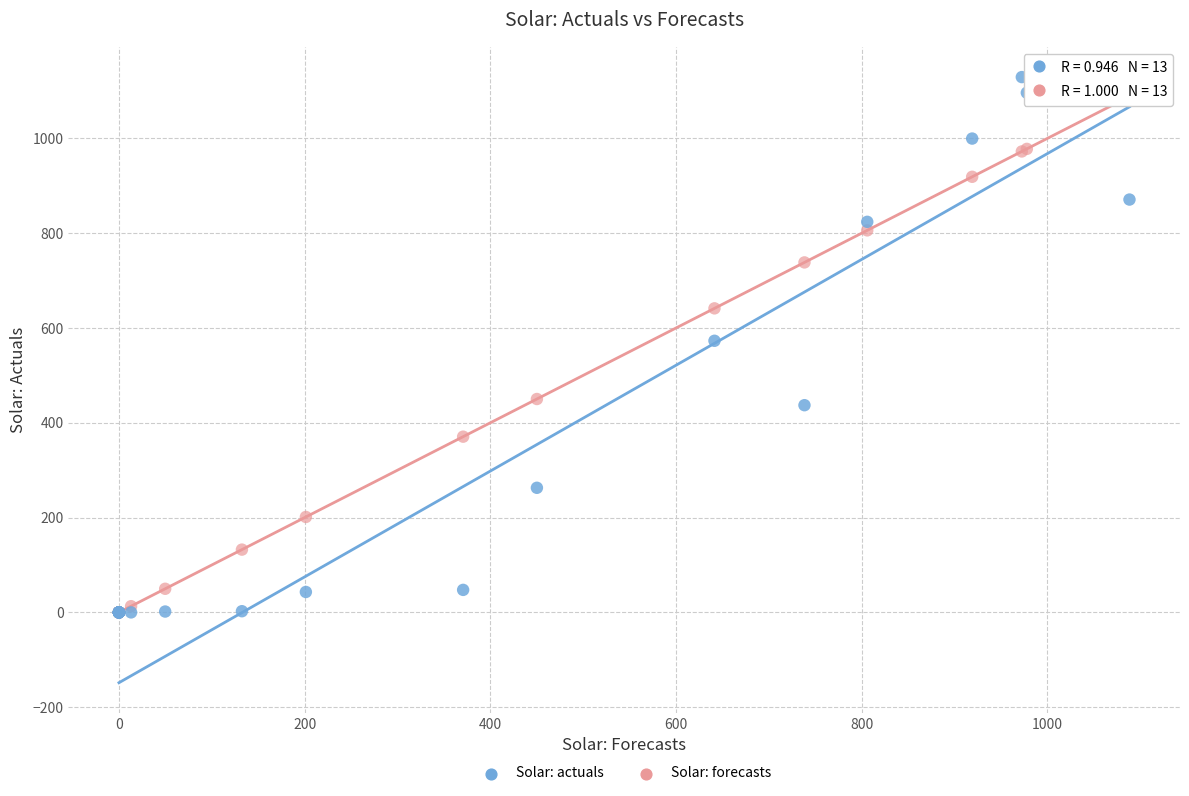

In the Solar: forecasts series, what Y value is closest to 544?

450.2